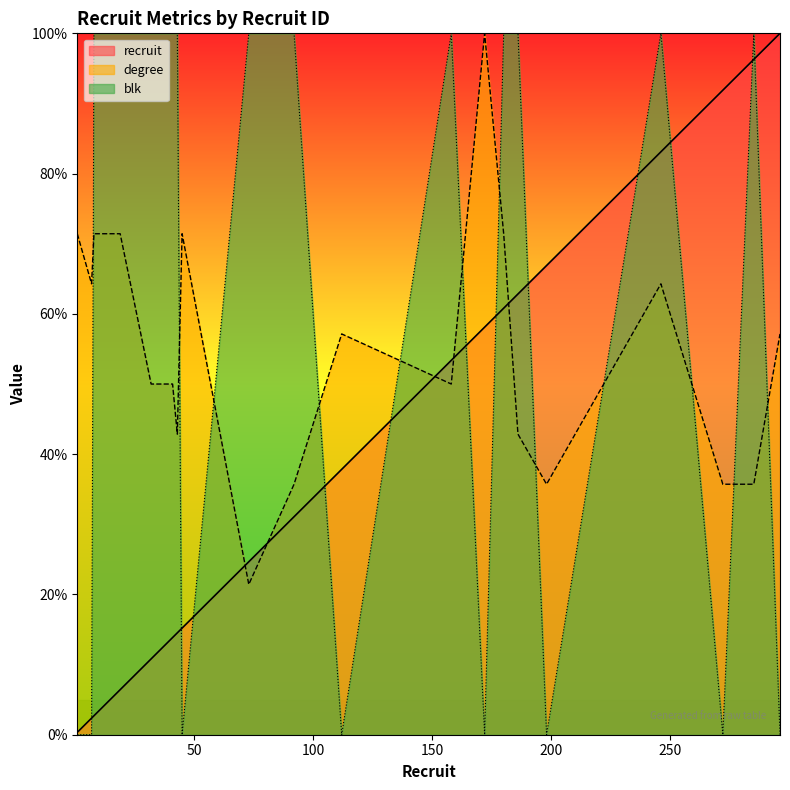

At which label does degree first exceed 57?

1